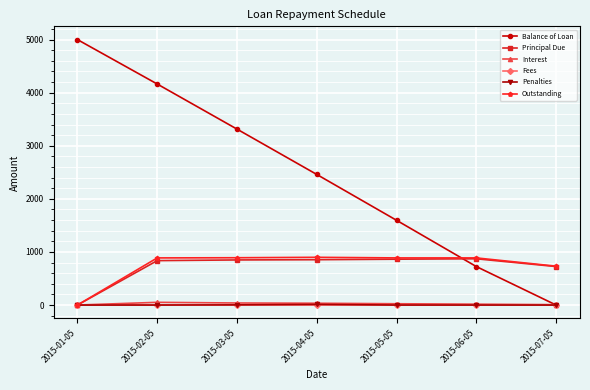

What is the average value of the Outstanding series?

740.7